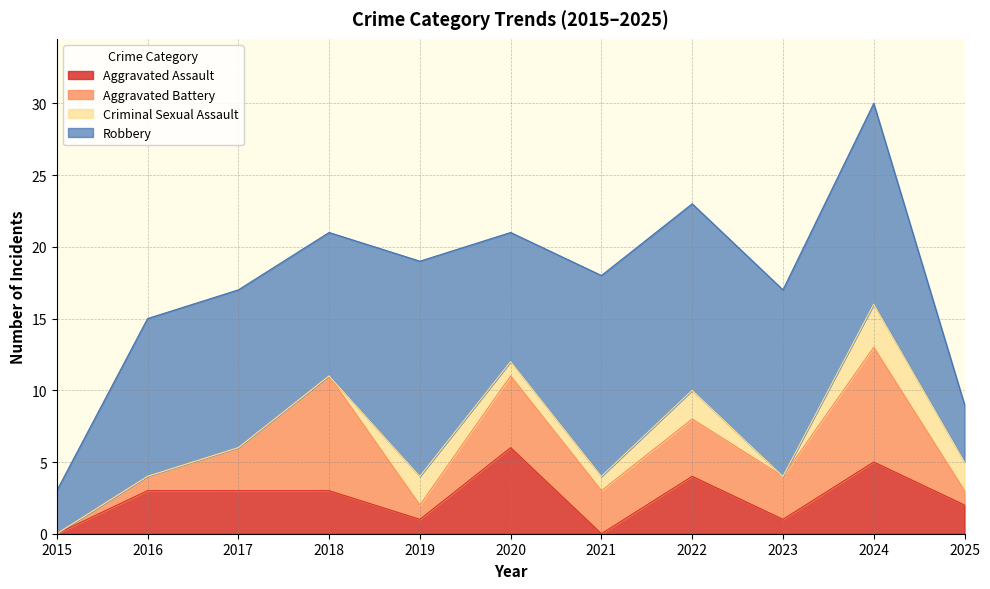

Is it true that Robbery equals 14 at 2021?

True